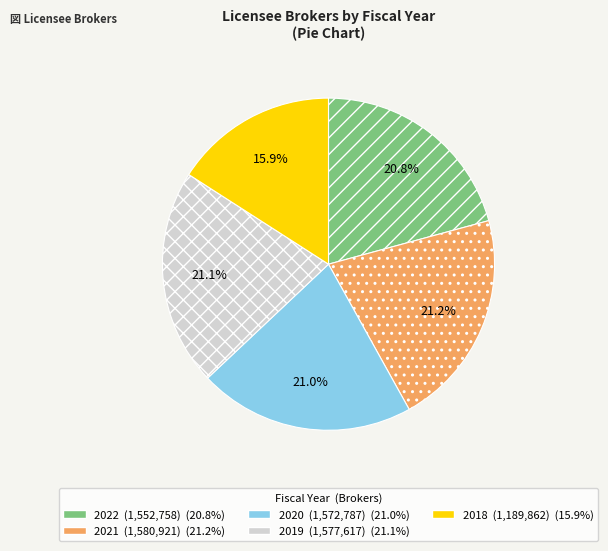

To the nearest percent, what is the combined percentage of 2018 and 2020?

37%